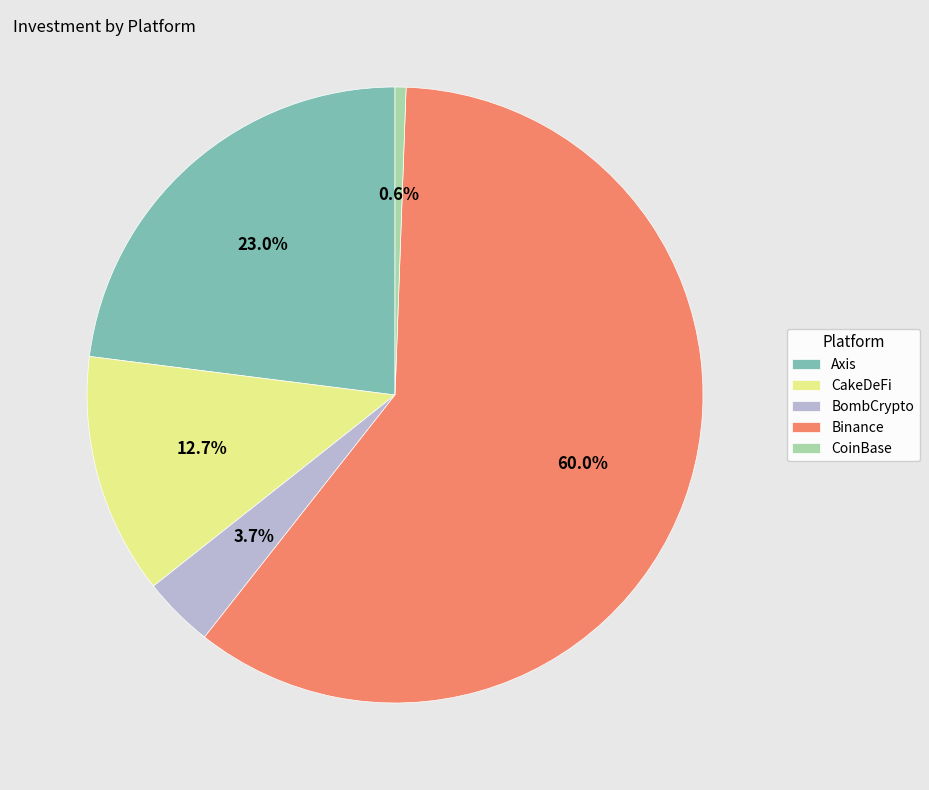

Rank the categories by value from highest to lowest.

Binance, Axis, CakeDeFi, BombCrypto, CoinBase